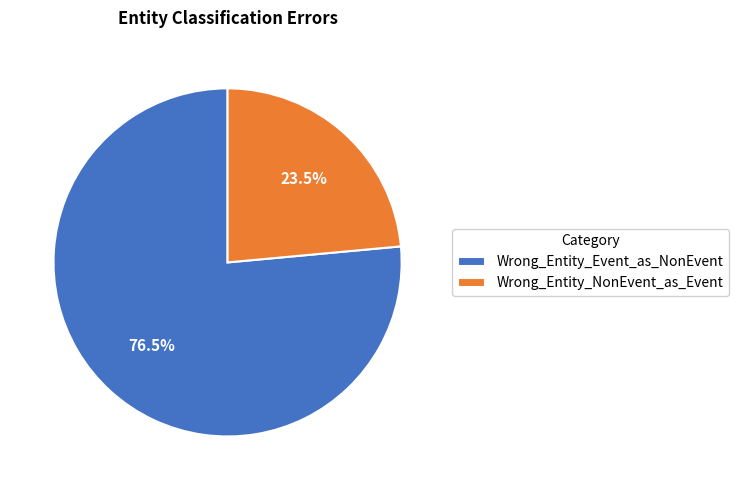

What percentage do Wrong_Entity_Event_as_NonEvent and Wrong_Entity_NonEvent_as_Event together represent?

100.0%